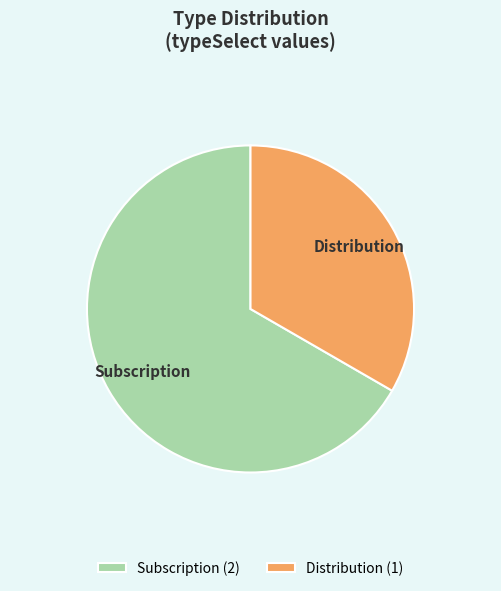

How many slices are in this pie chart?

2